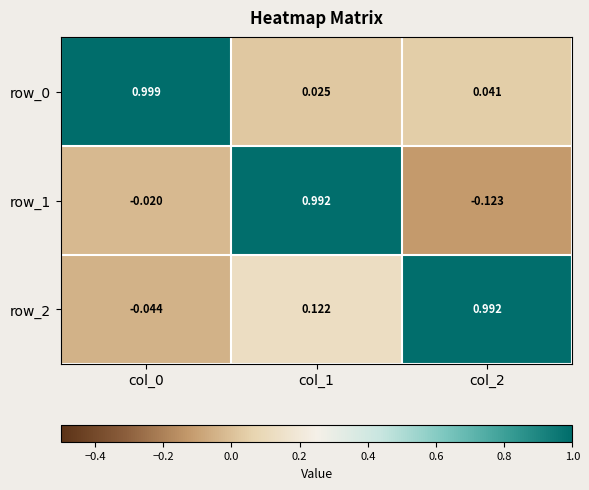

Is the value of row_1 at col_2 greater than the value of row_2 at col_1?

No